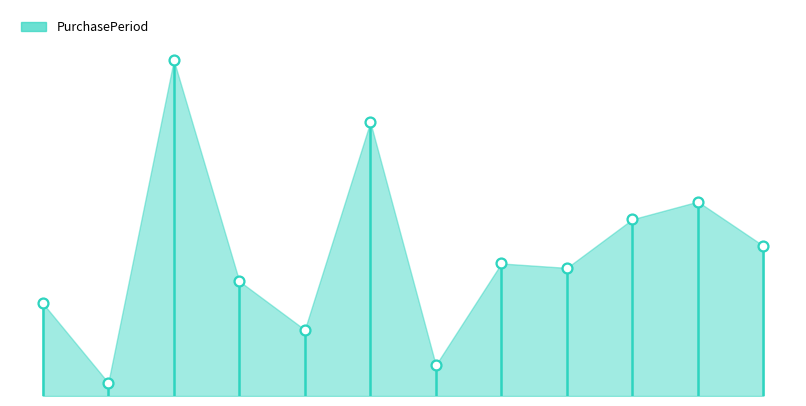

What is the change in value from 2017-02-06 to 2017-05-31?

+4